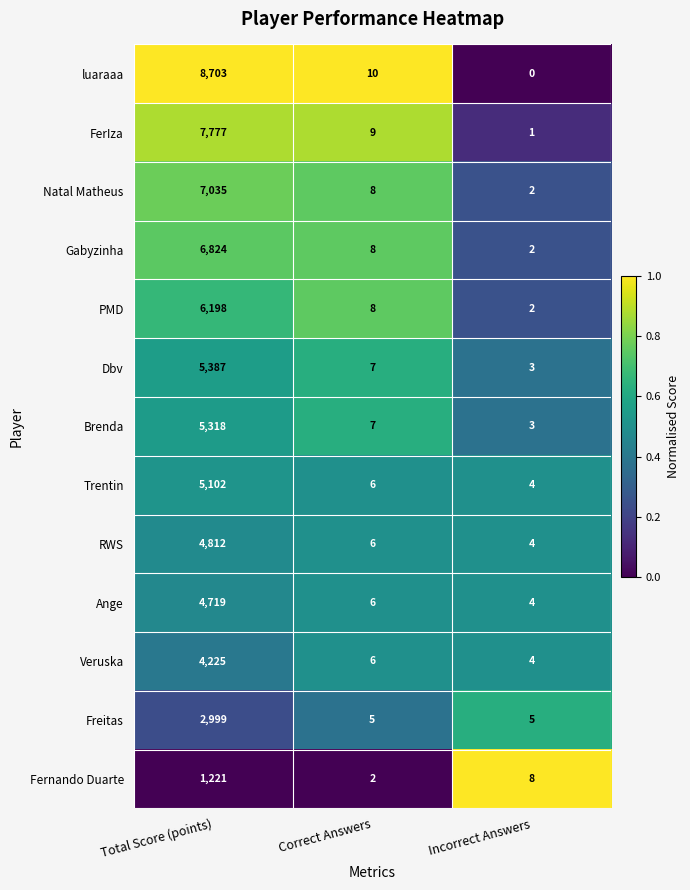

Is it true that PMD equals 1 at Incorrect Answers?

False